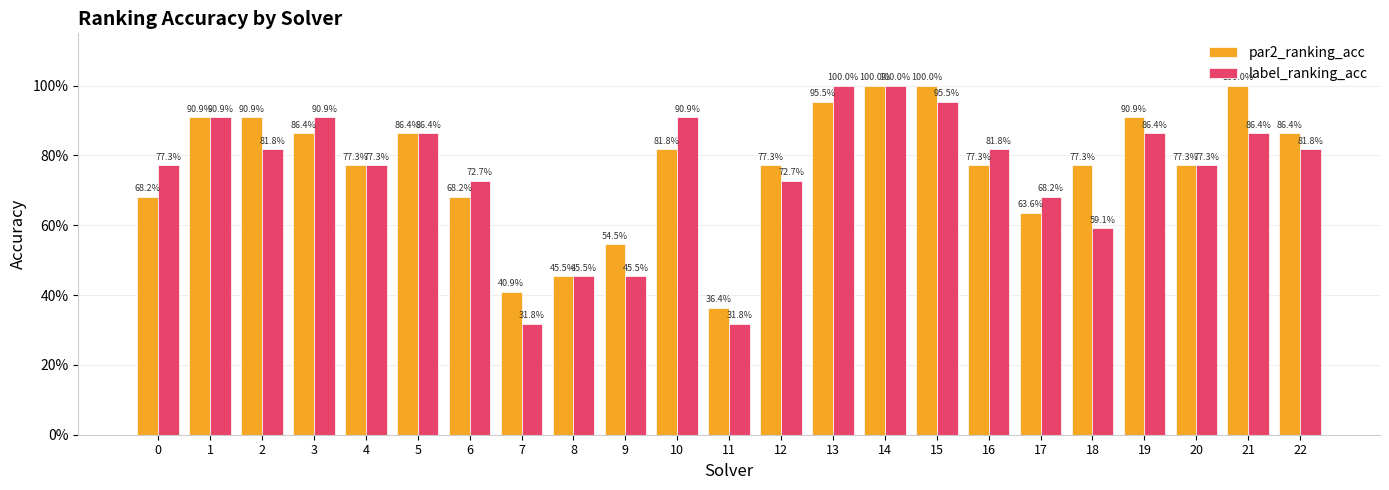

Does the chart contain stacked bars?

No